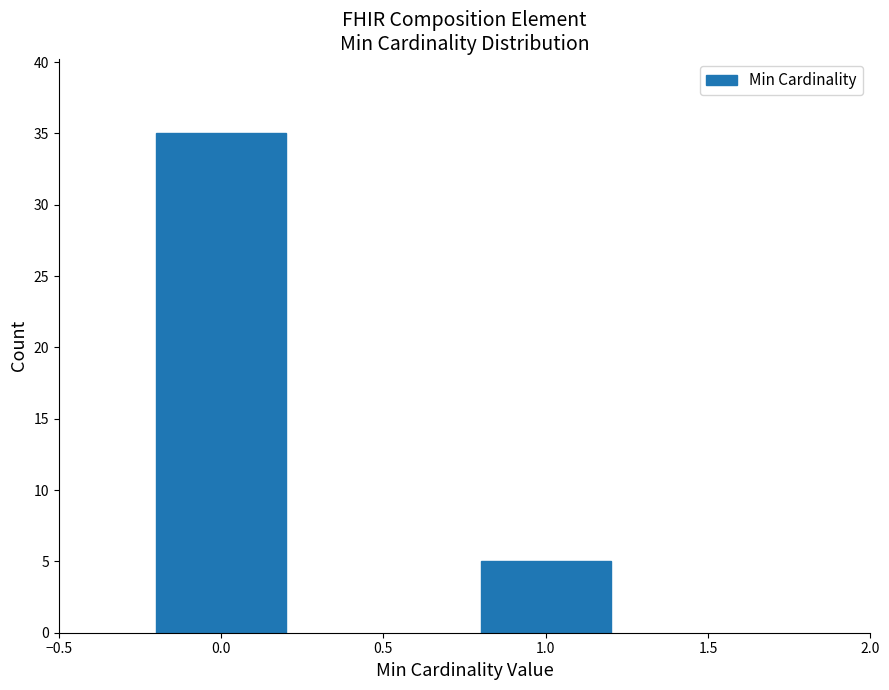

Reading left to right, what are all the values shown in this chart?

35	5